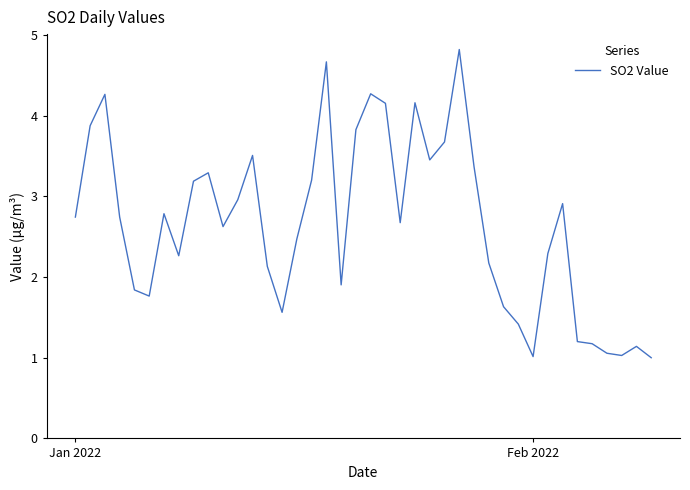

What is the greatest value displayed?

4.8